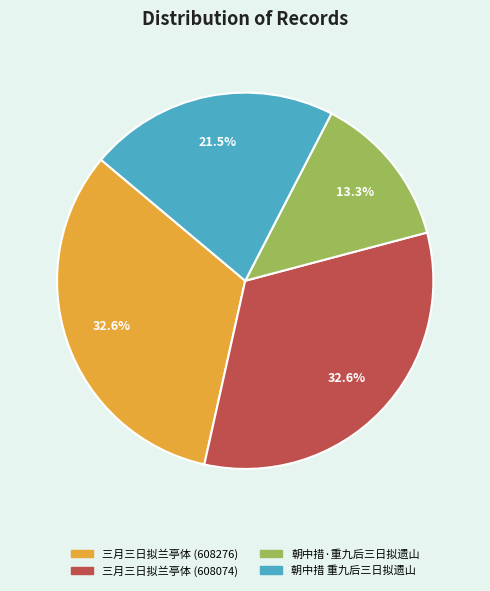

What is the ratio of the value at 朝中措 重九后三日拟遗山 to the value at 三月三日拟兰亭体 (608276)?

0.7